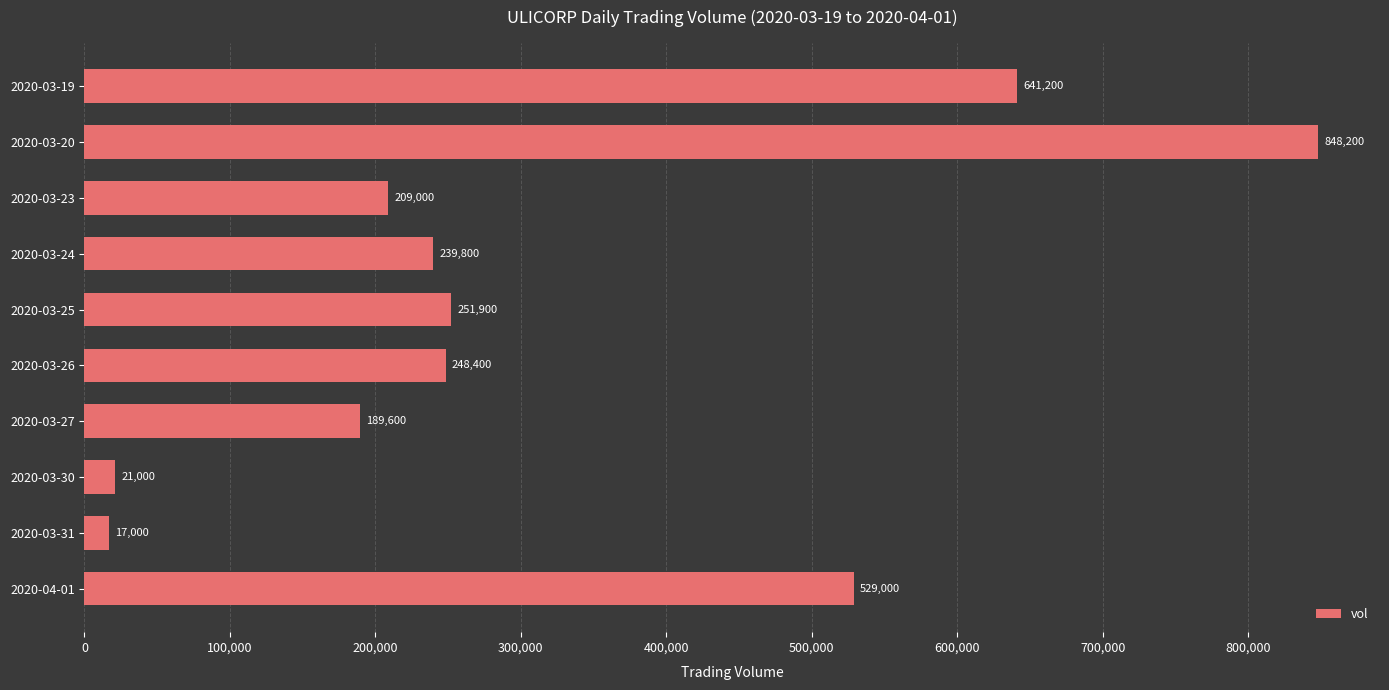

Which category has the lowest value across all series?

2020-03-31